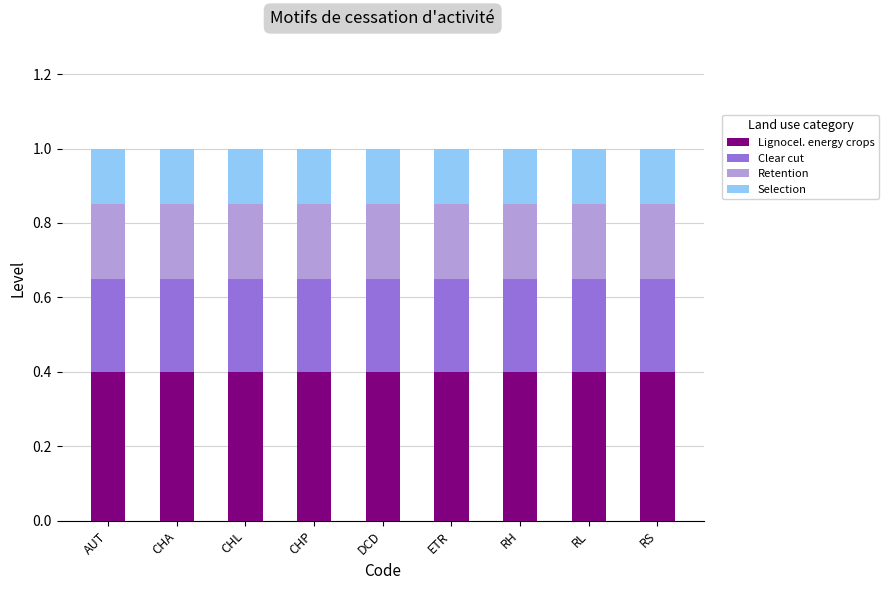

Does the chart contain stacked bars?

Yes